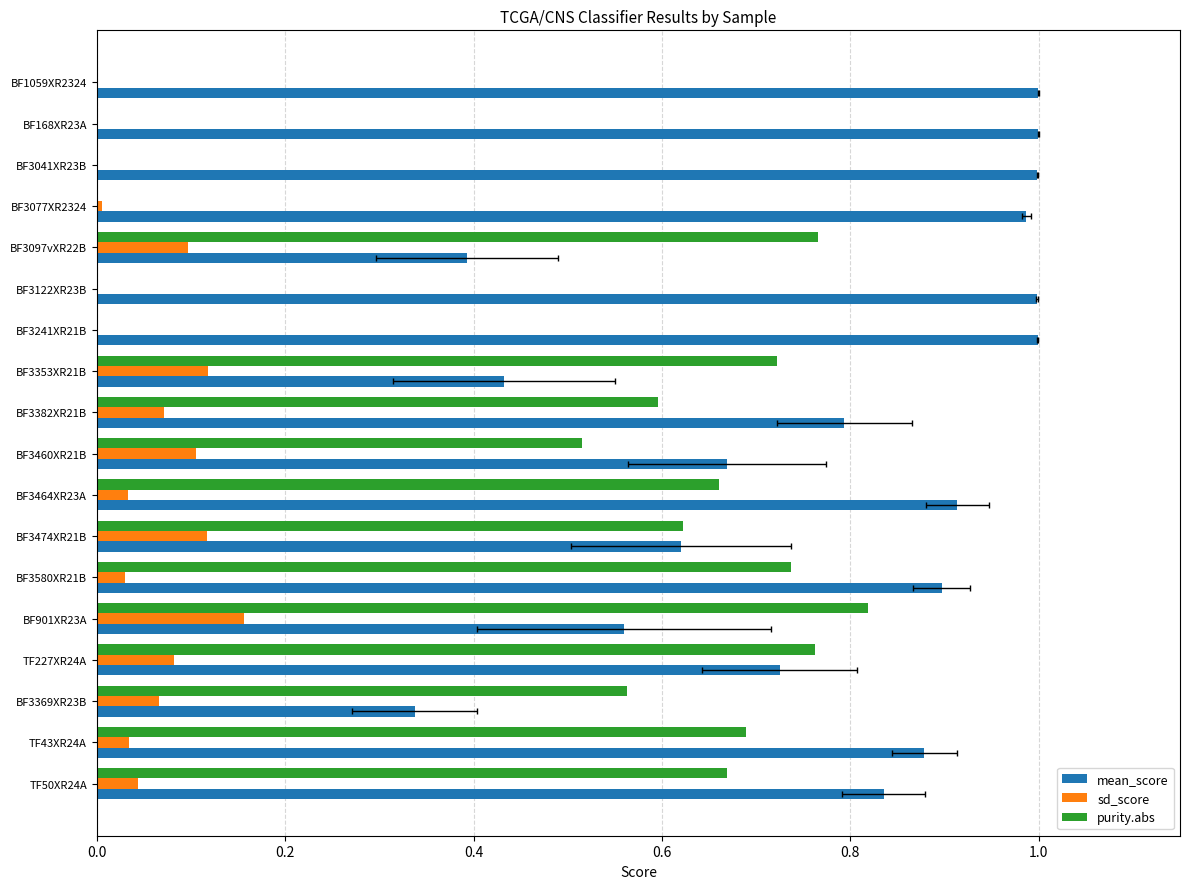

How many bars are there in each group?

3